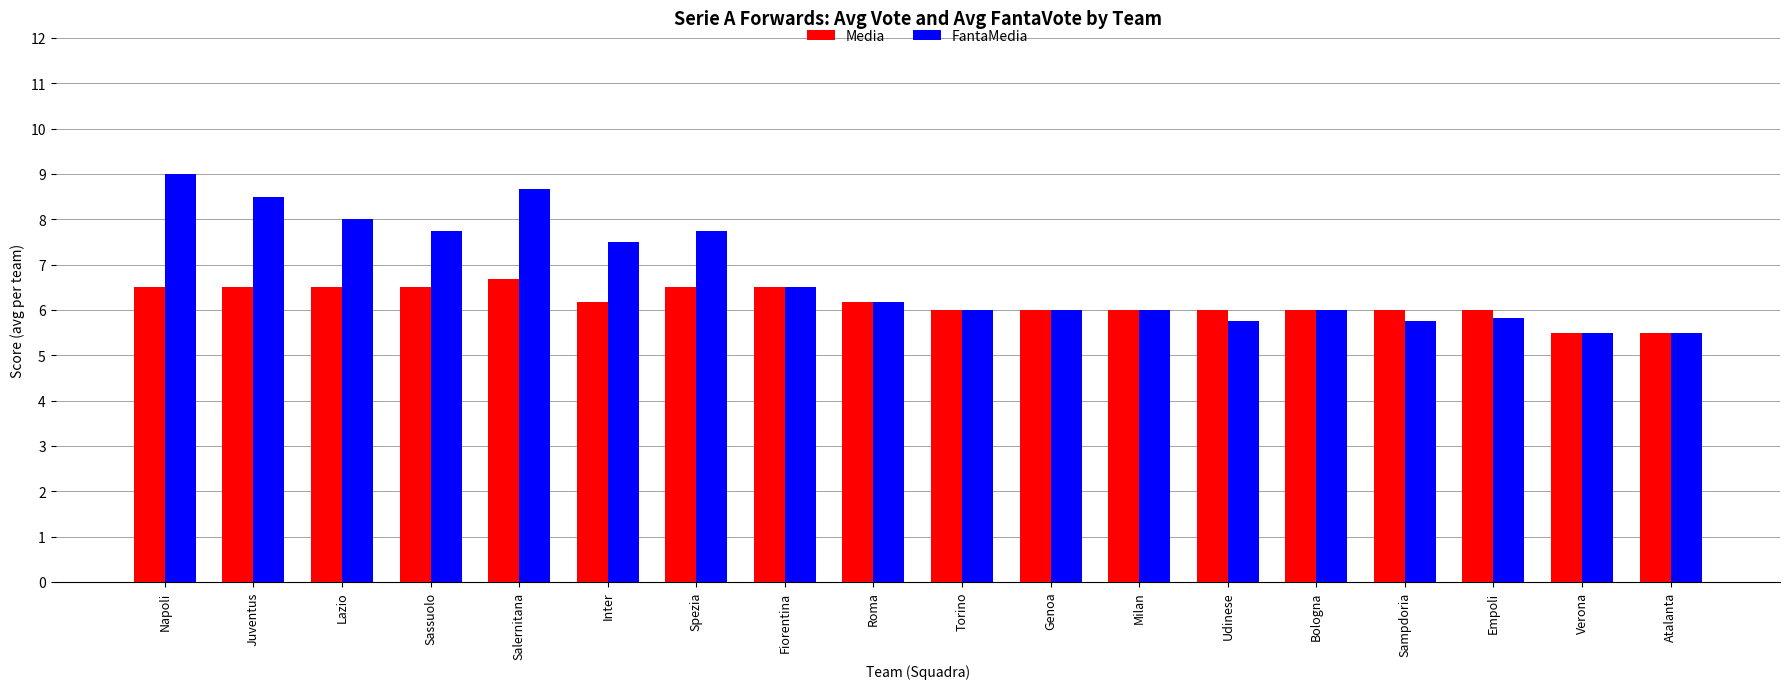

How many bars are there in each group?

2